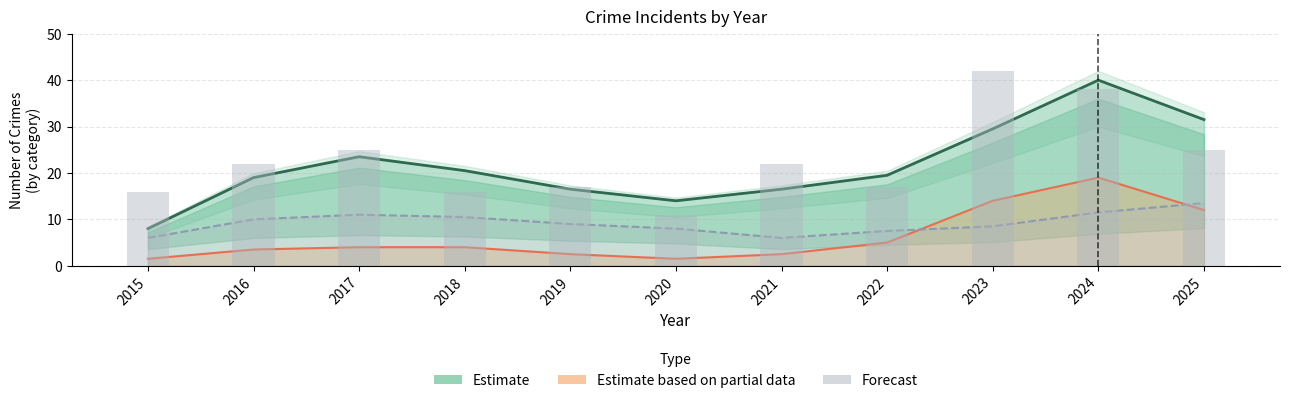

Which series has the largest total across all categories?

Estimate